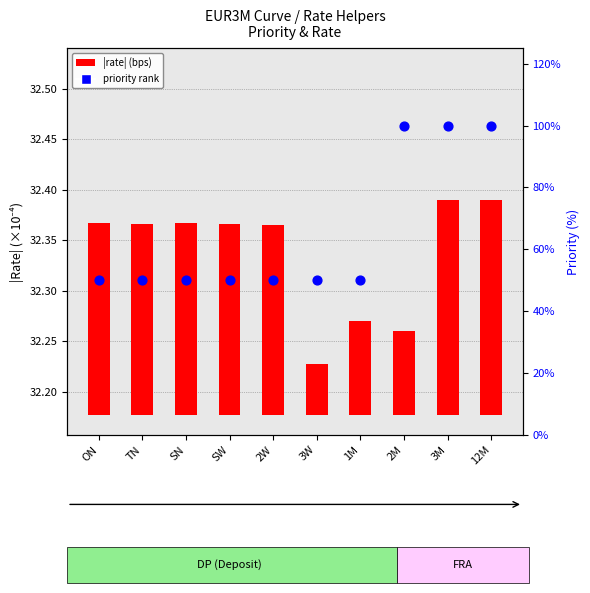

Which series contains the highest Y value?

priority rank